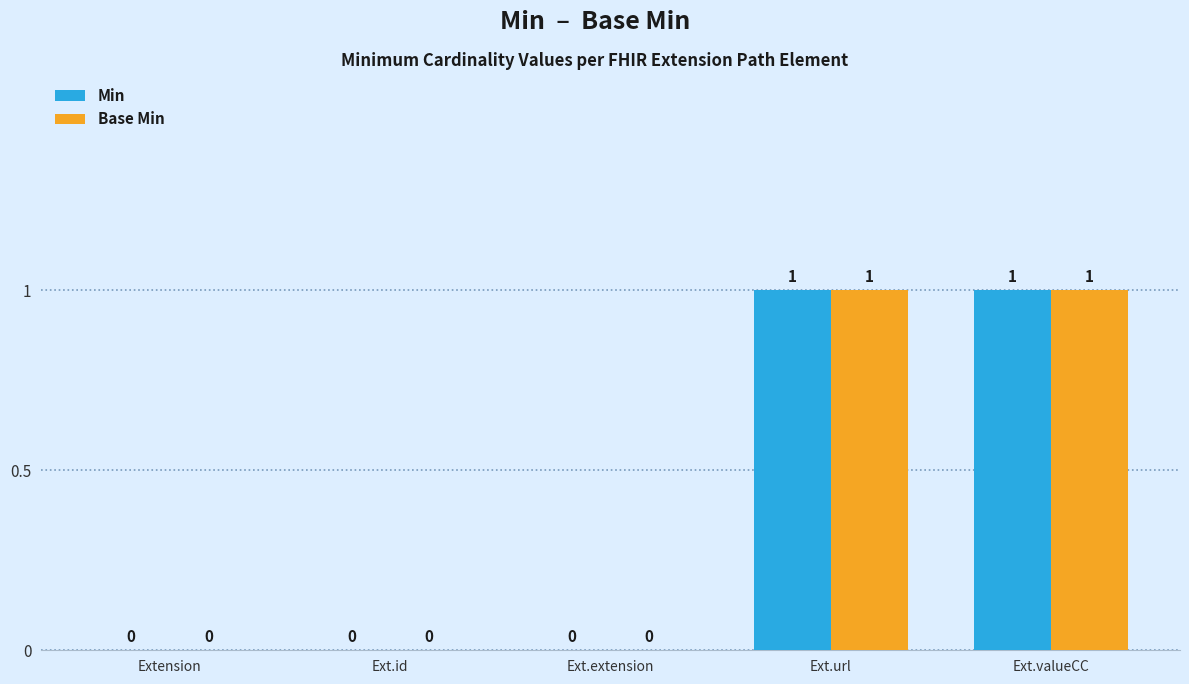

Is the value of Base Min at Ext.valueCC greater than the value of Min at Extension?

Yes